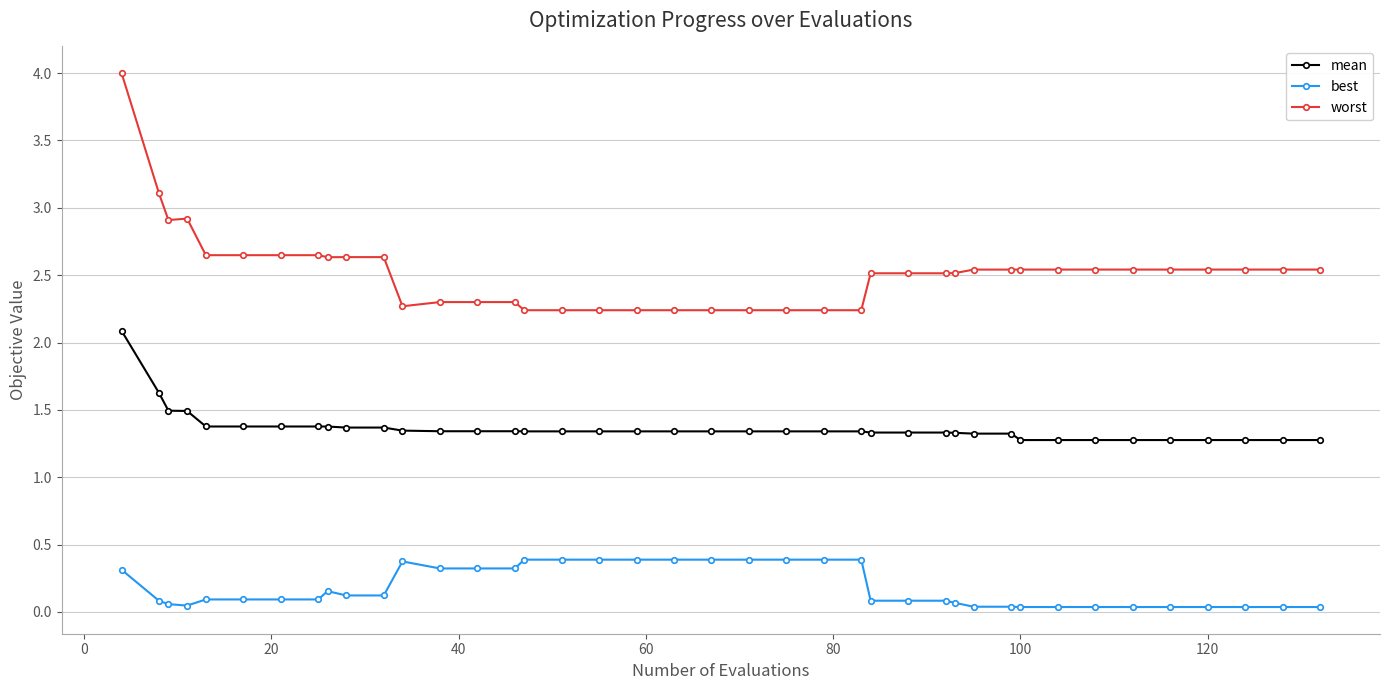

Which series has the largest range (max minus min)?

worst